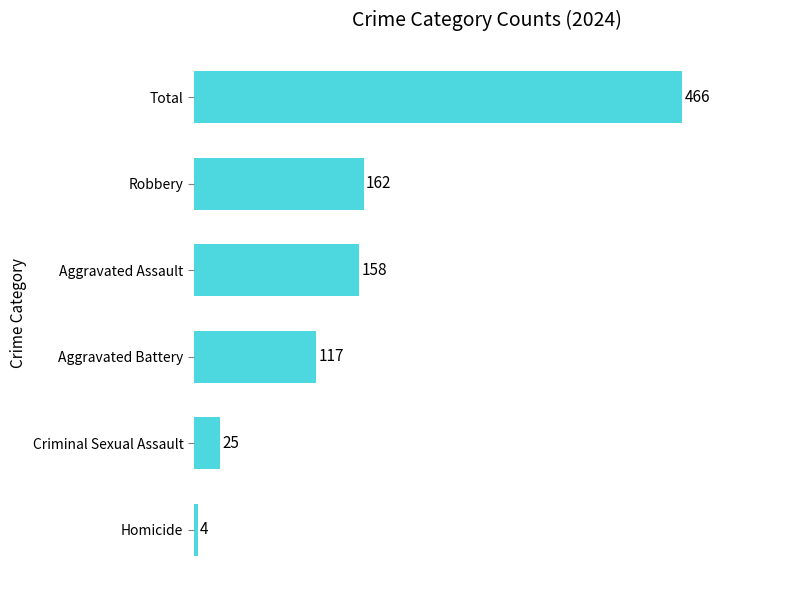

How many bars are there in total?

6